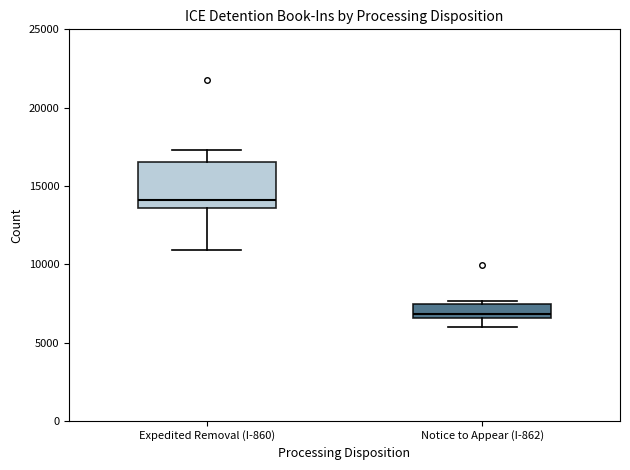

Which box's median line is the highest?

Expedited Removal (I-860)